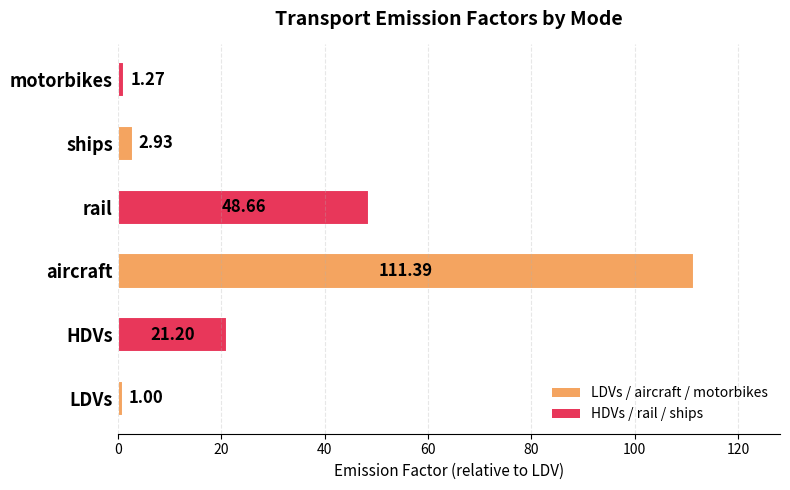

How many bars are there in total?

6